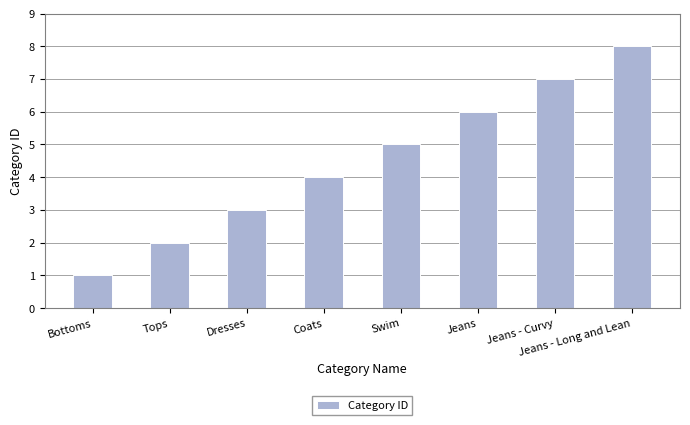

What is the label of the 7th bar from the right?

Tops